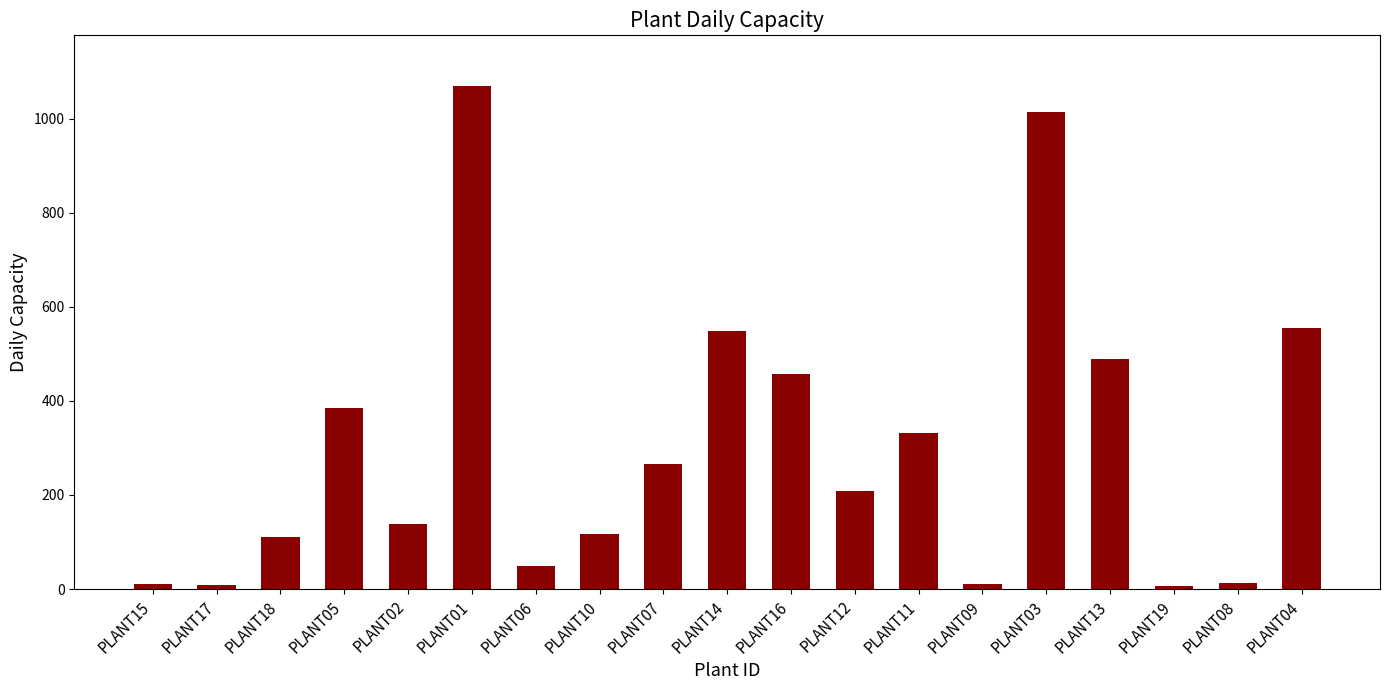

Which label corresponds to the largest value in the chart?

PLANT01